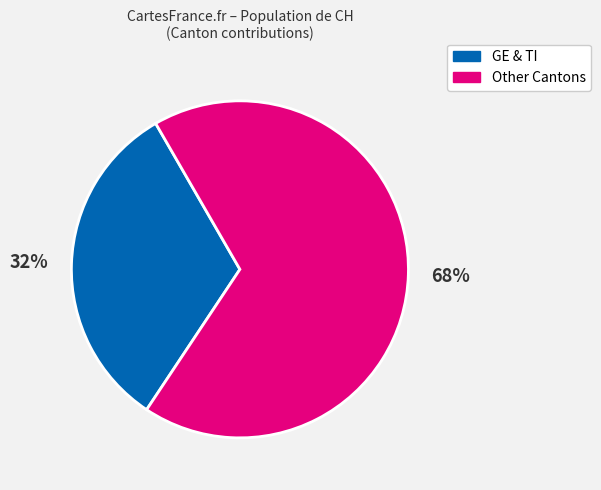

What is the majority slice?

Other Cantons